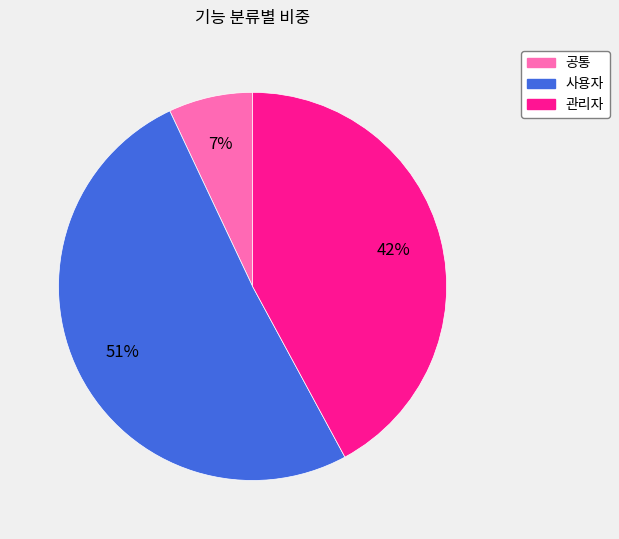

Which slice represents more than half of the pie?

사용자